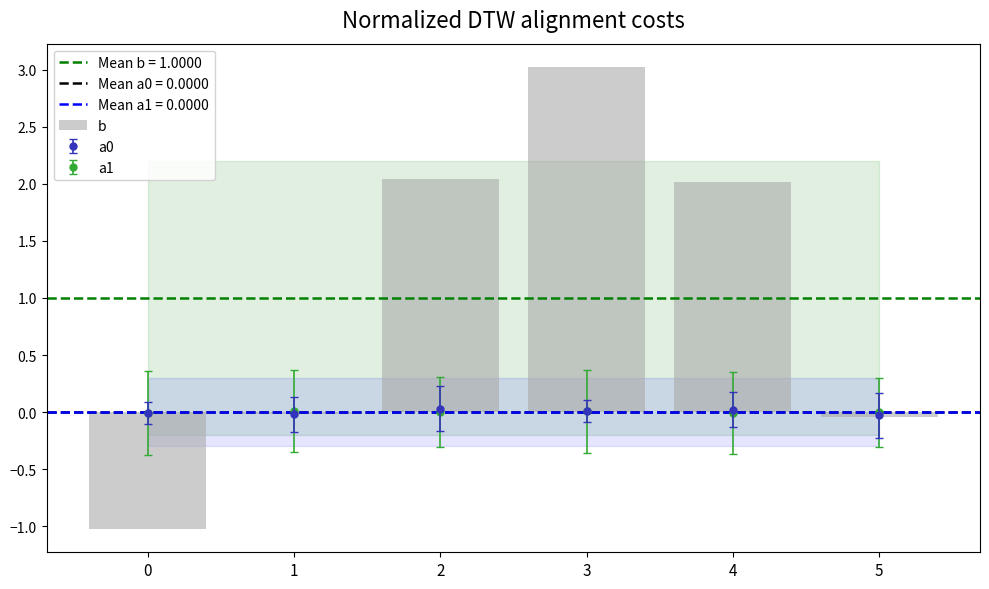

At which category does the chart reach its peak across all series?

3